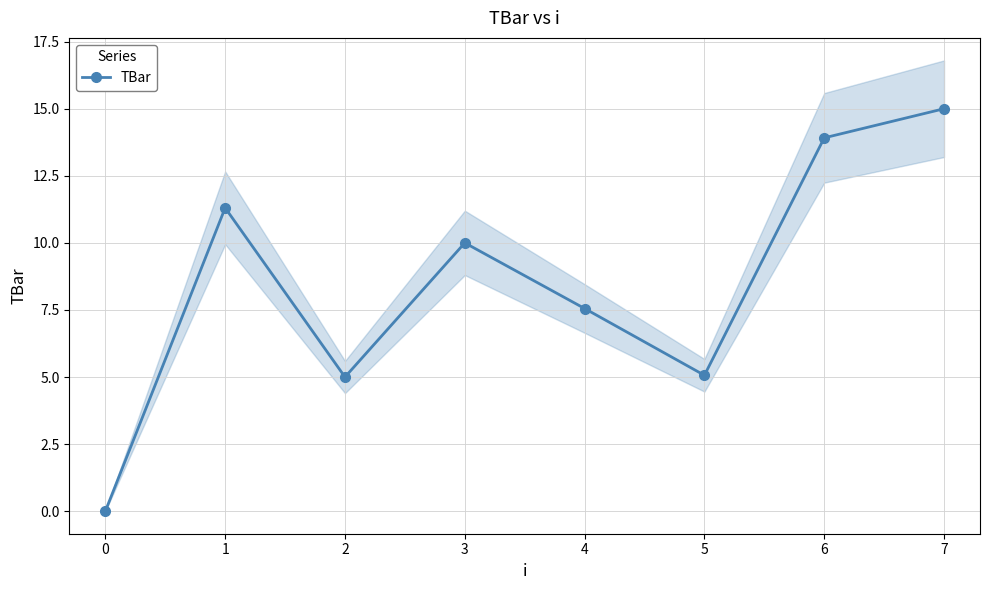

Rank the categories by value from lowest to highest.

0, 2, 5, 4, 3, 1, 6, 7